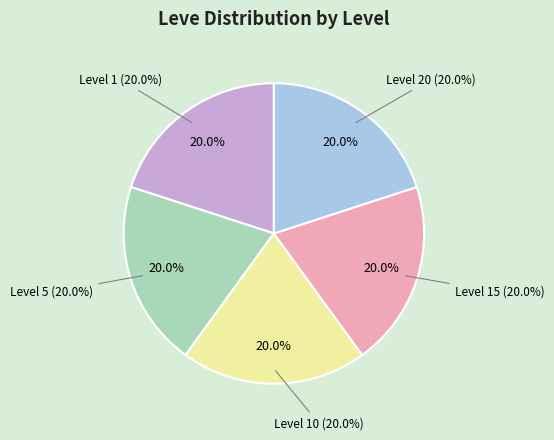

Which category has the smallest portion of the pie?

Level 5